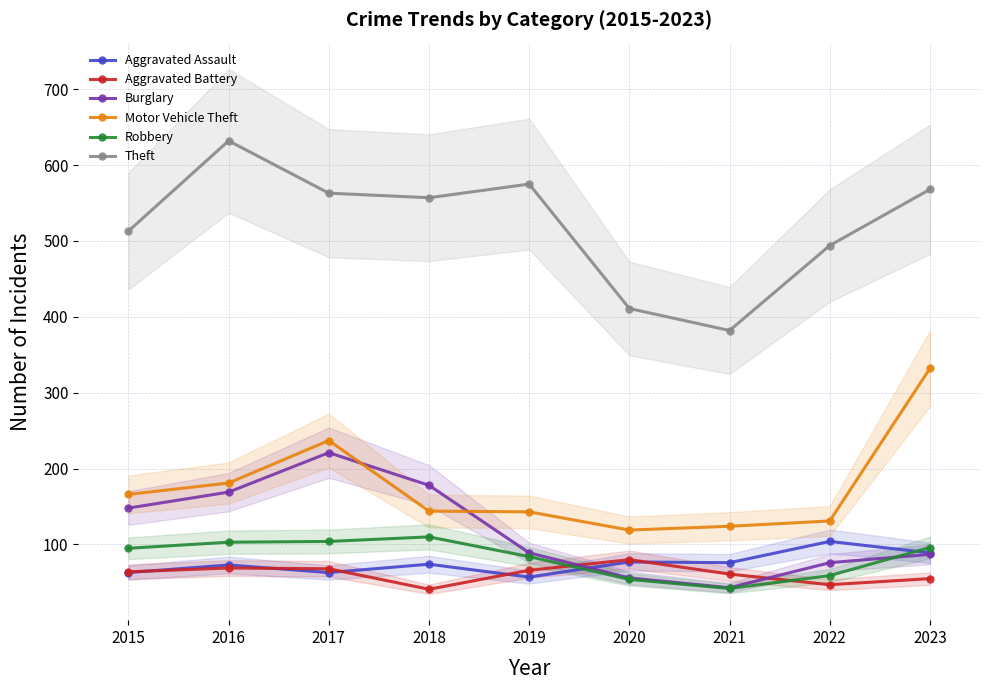

At 2018, list the series in order from largest to smallest.

Theft, Burglary, Motor Vehicle Theft, Robbery, Aggravated Assault, Aggravated Battery